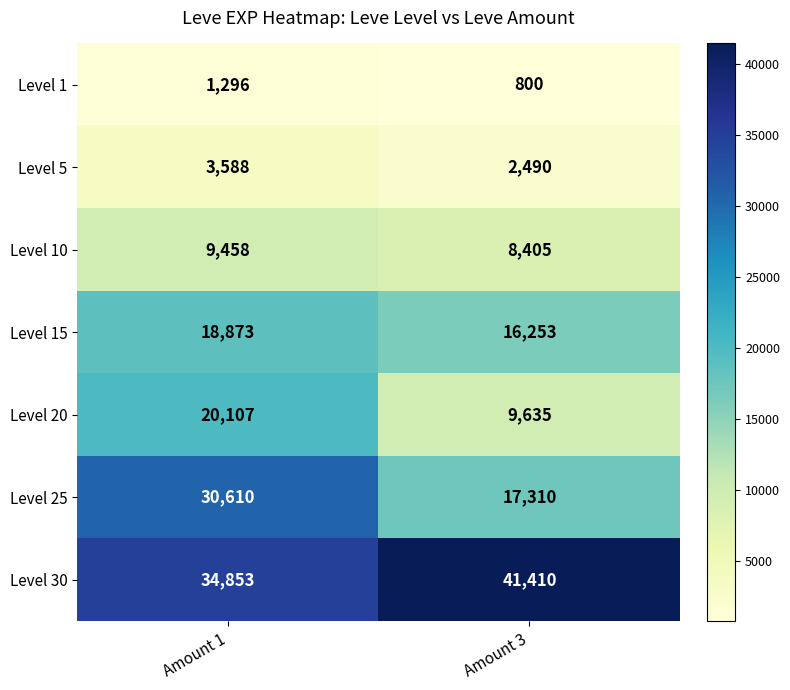

Read the Level 10 value at Amount 1.

9458